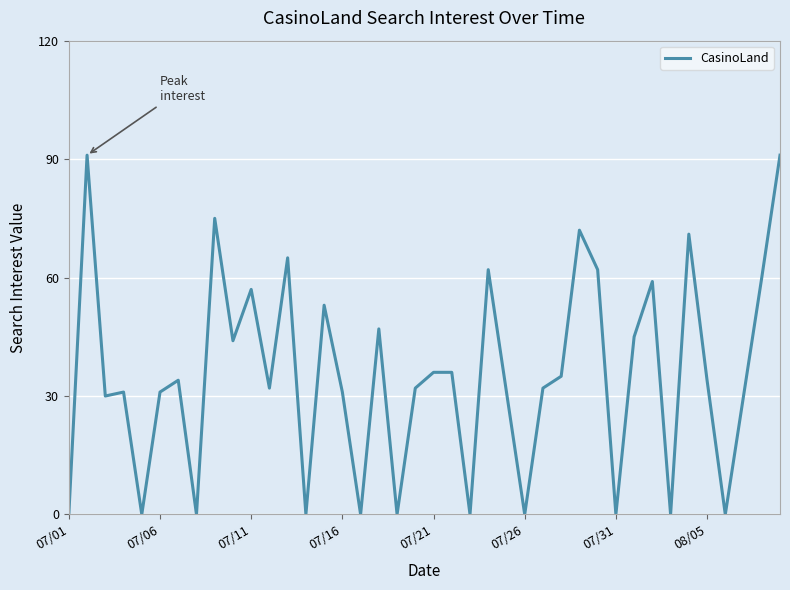

What is the difference between the maximum and minimum values?

91